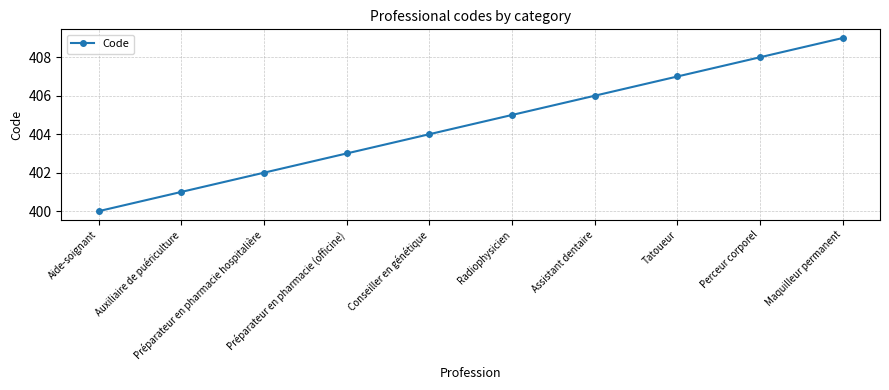

What is the sum of all values?

4045